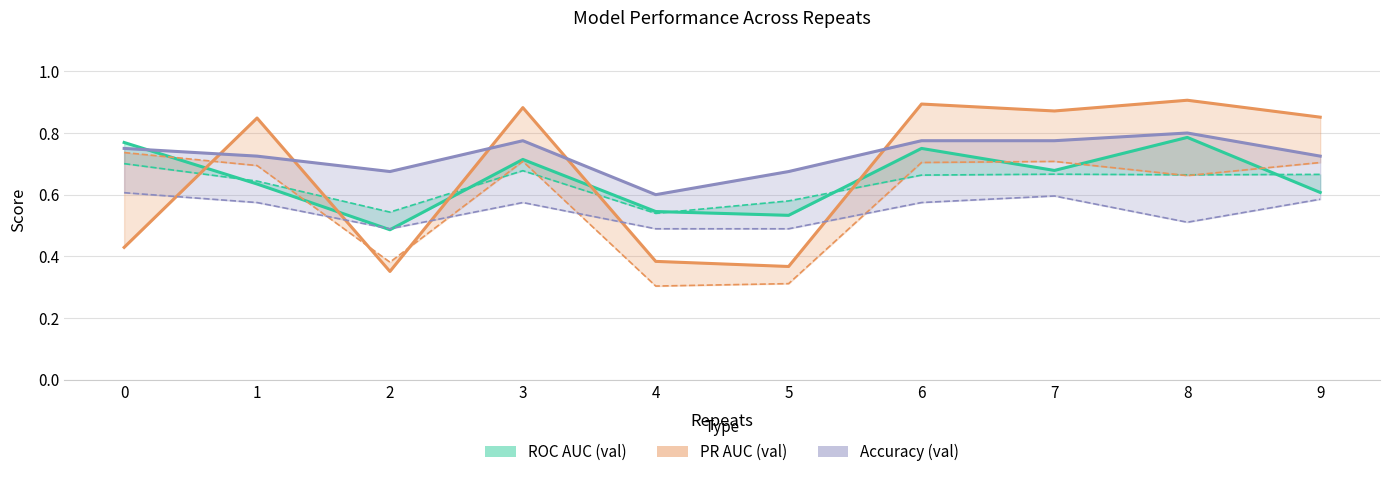

How many lines are shown in the chart?

3